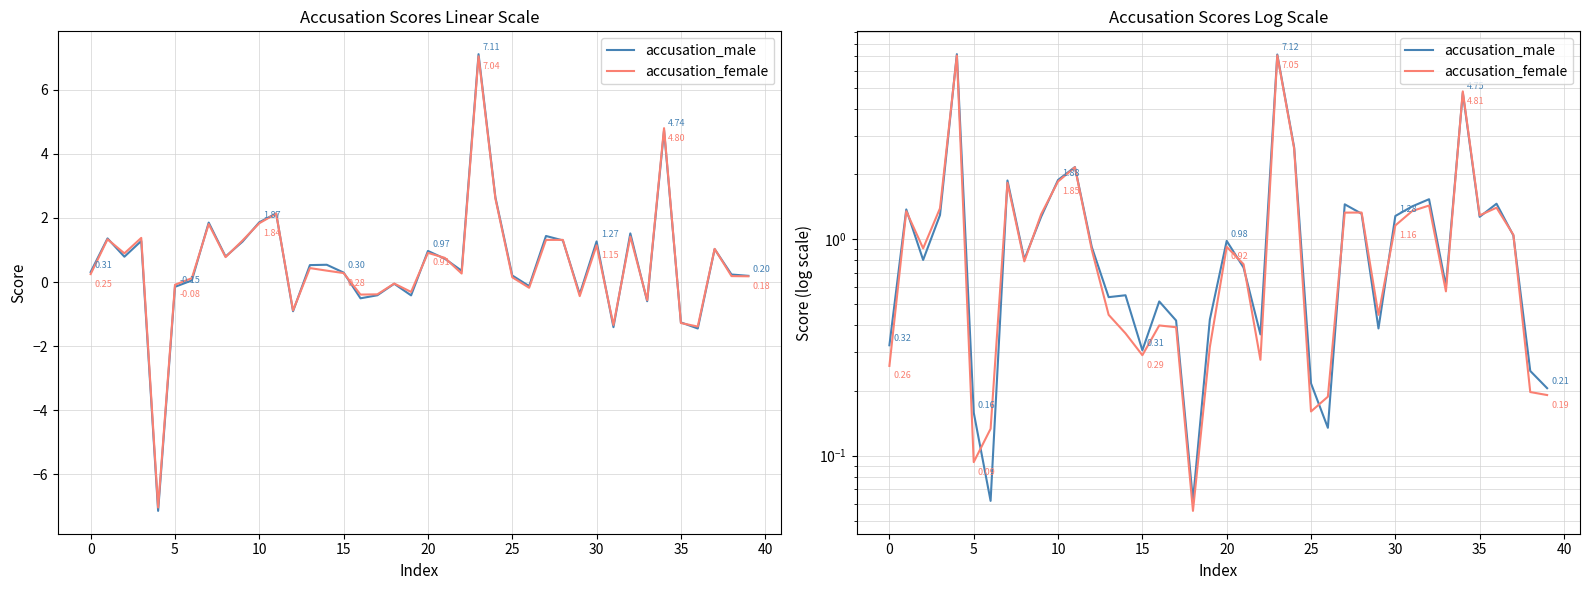

Rank the series at 34 from lowest to highest value.

accusation_male, accusation_female